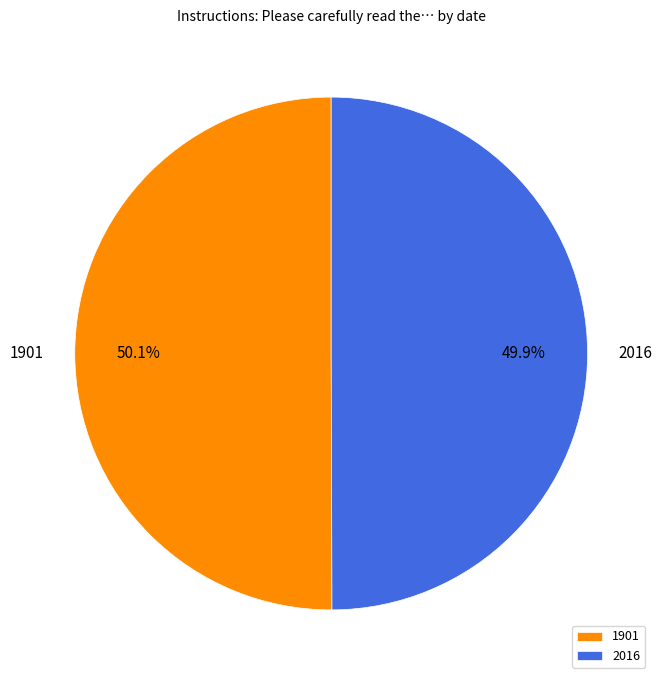

Is the sum of 1901 and 2016 greater than half?

Yes